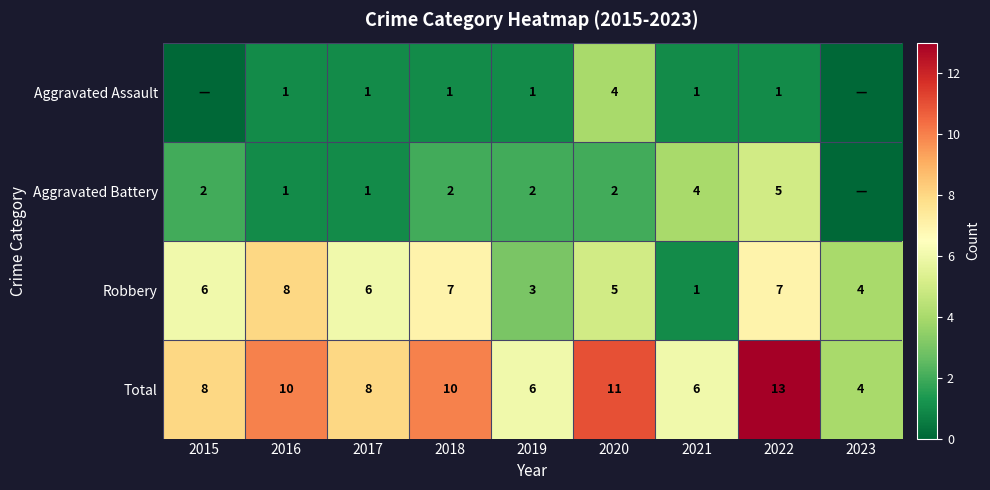

Count the Total values in the range 6 to 10.

6